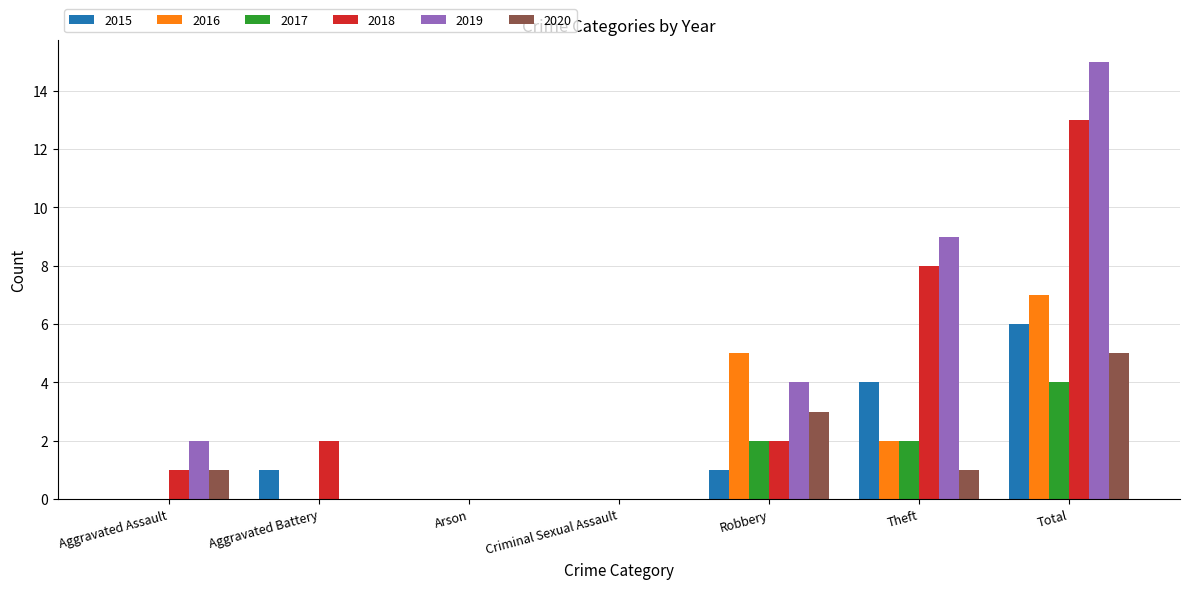

Count the 2019 values in the range 0 to 9.

6